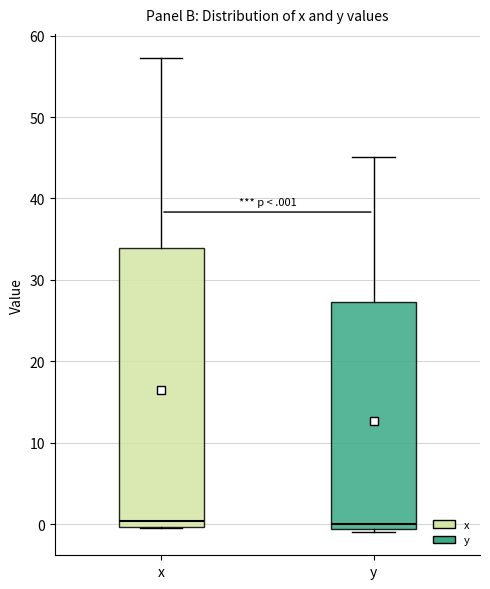

Reading left to right, transcribe this box plot: for each box, give where its median line is, the range the box spans, and where its two whiskers end, as read against the y-axis. The values are not printed on the chart, so give them approximately, as read against the axis.

x: median 0 (just above the box's lower edge), box 0 to 34, whiskers 0 to 57
y: median 0, box -1 to 27, whiskers -1 (just below the box's lower edge) to 45